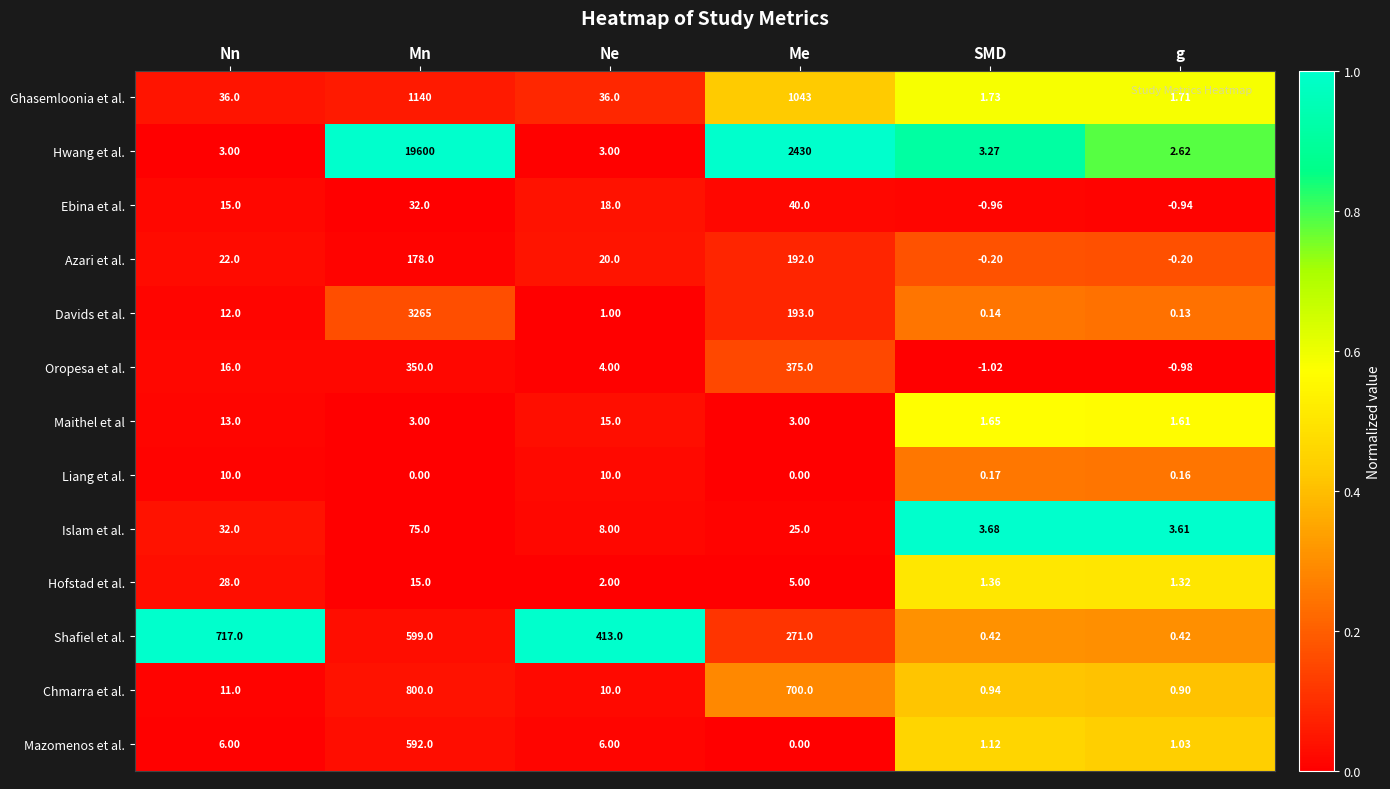

Where does the Shafiel et al. series first go above 413?

Nn